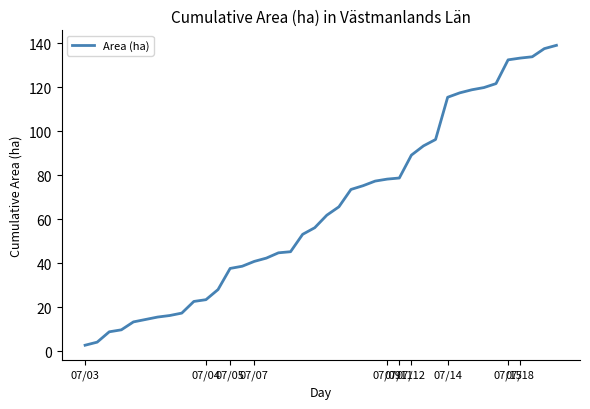

What is the difference between the maximum and minimum values?

136.3